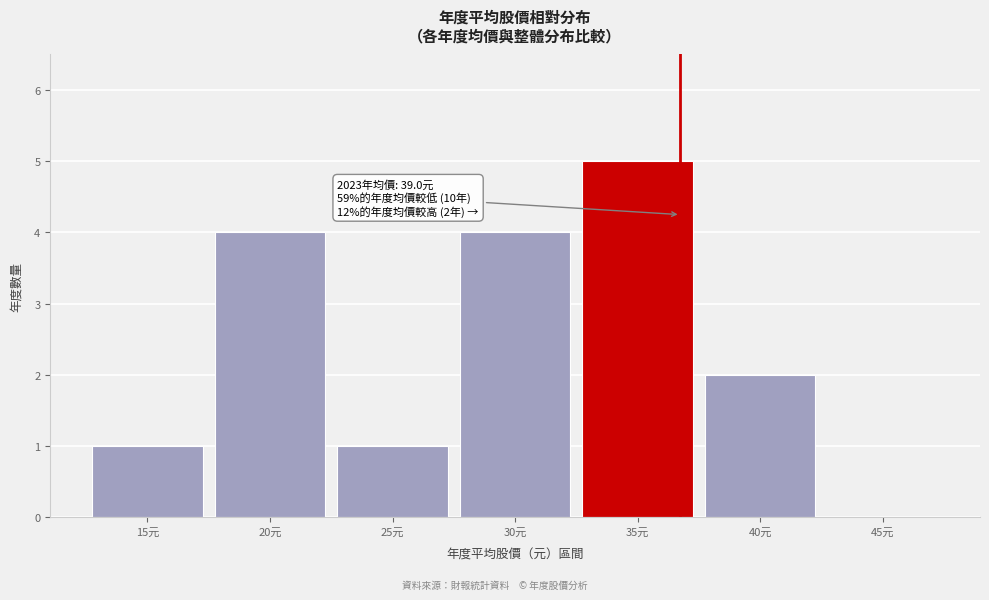

Reading left to right, transcribe all the data shown in this chart.

15元=1	20元=4	25元=1	30元=4	35元=5	40元=2	45元=0